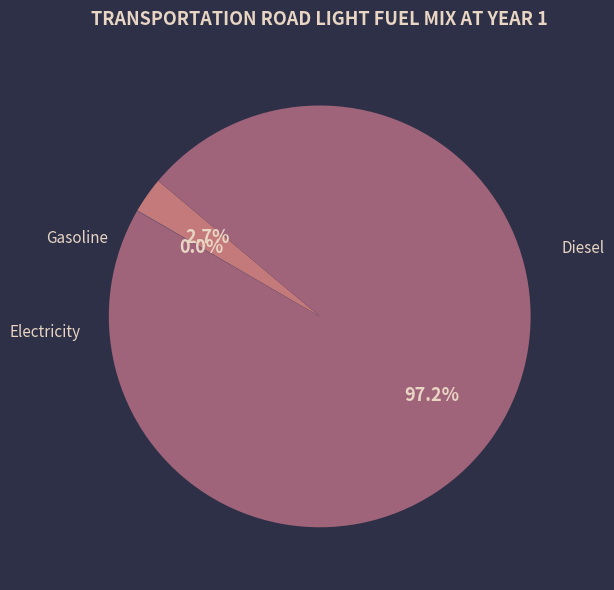

Is there any slice that represents more than half of the pie?

Yes